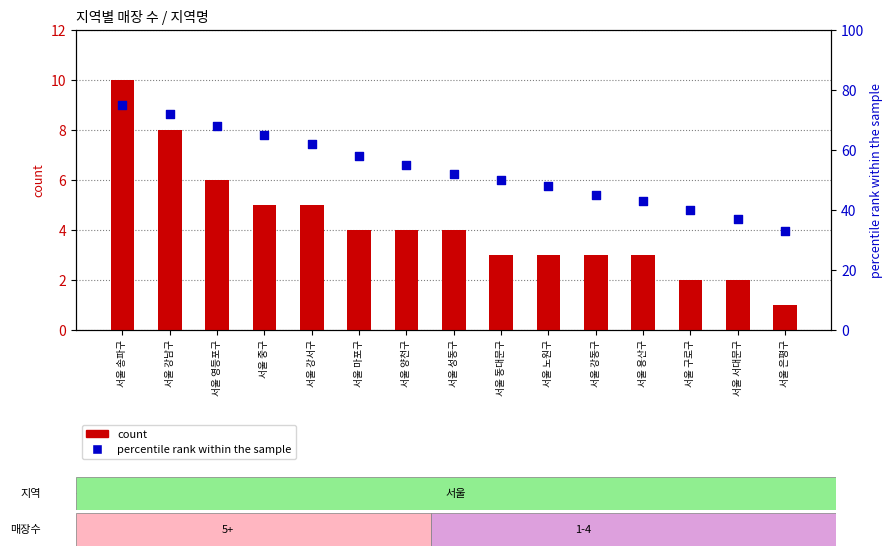

Which series has the largest total across all categories?

percentile rank within the sample